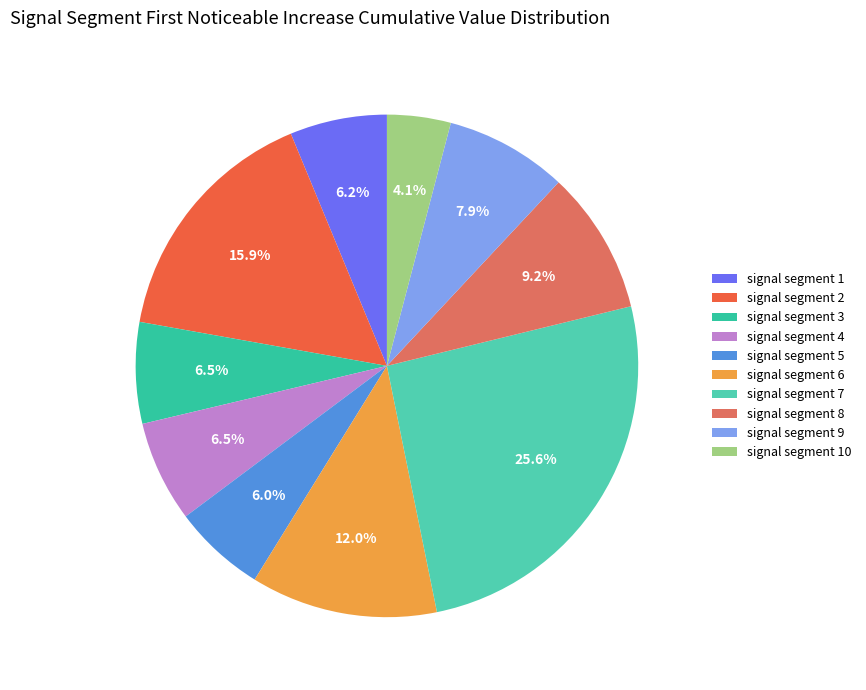

How many slices are in this pie chart?

10